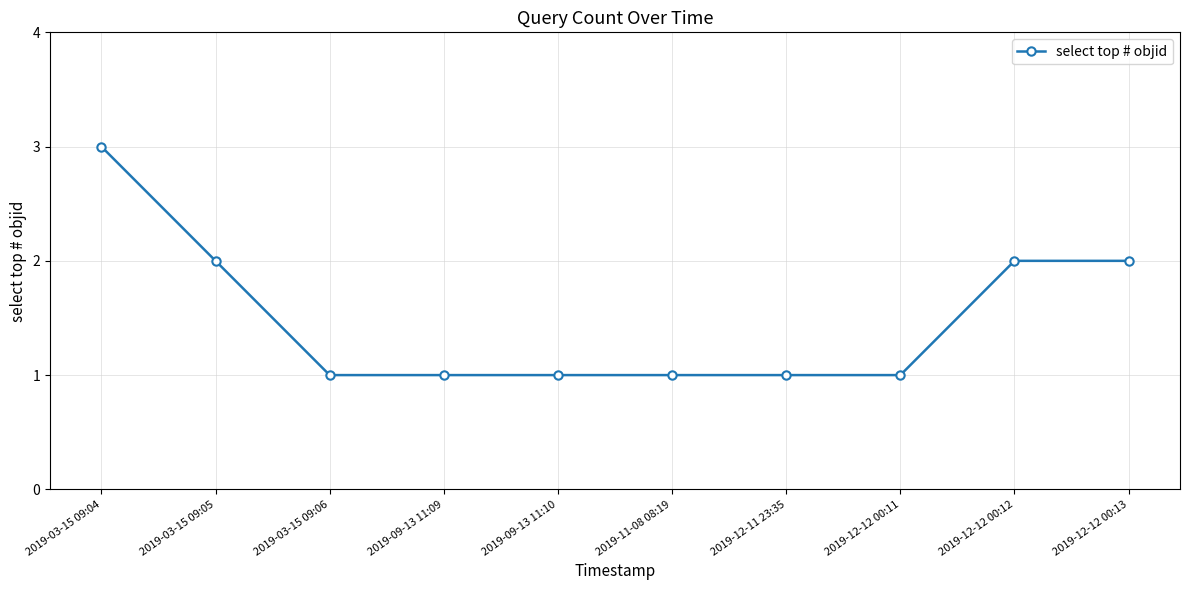

Is it true that the value at 2019-12-12 00:12 is 2?

True